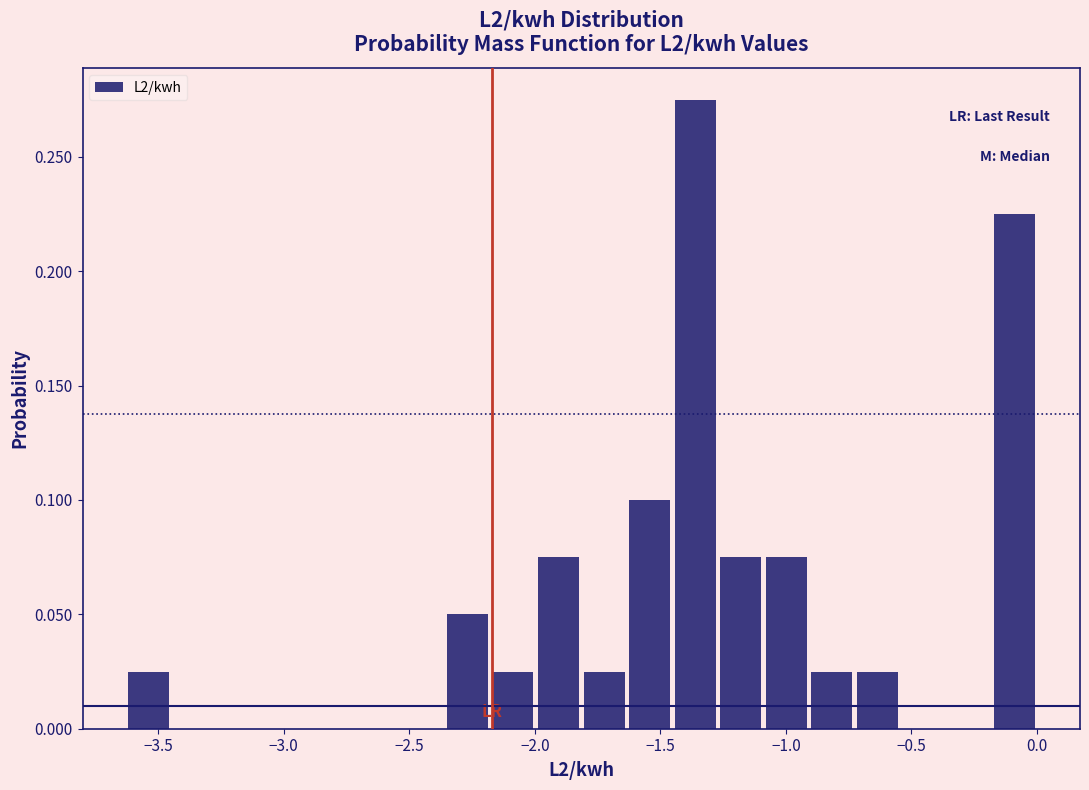

Around what value on the x-axis is the tallest bar? Give the approximate position of its centre, as read against the axis.

-1.35